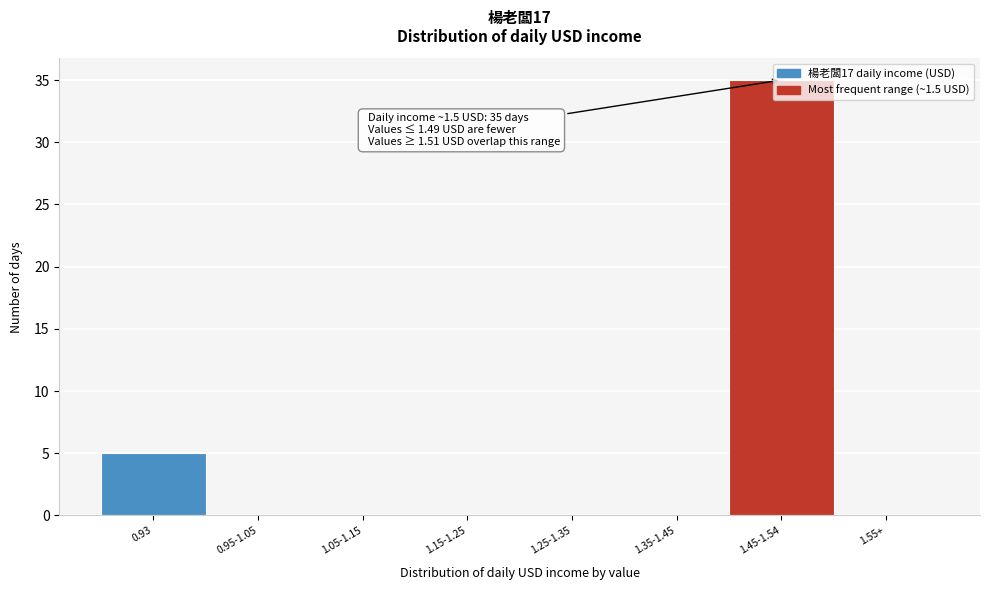

Which has a higher value, 1.45-1.54 or 1.25-1.35?

1.45-1.54